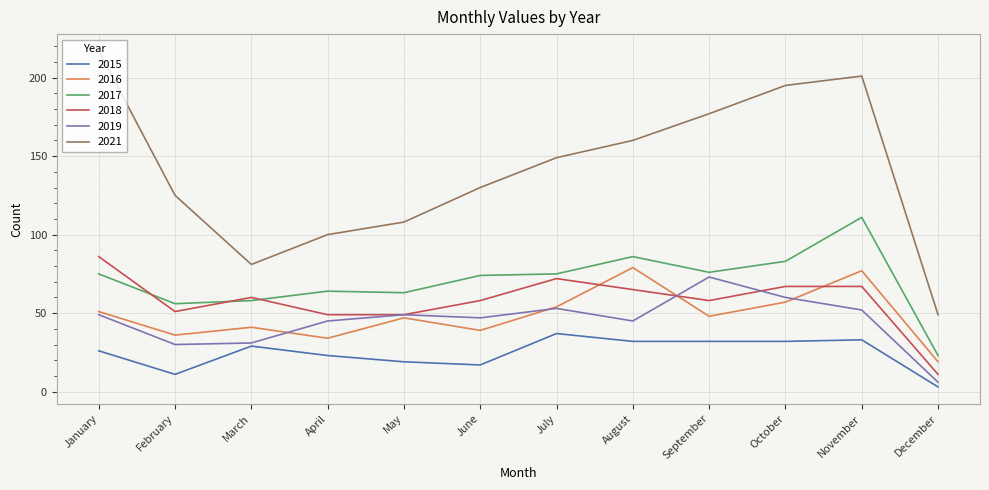

True or false: 2015 and 2017 intersect in this chart.

False